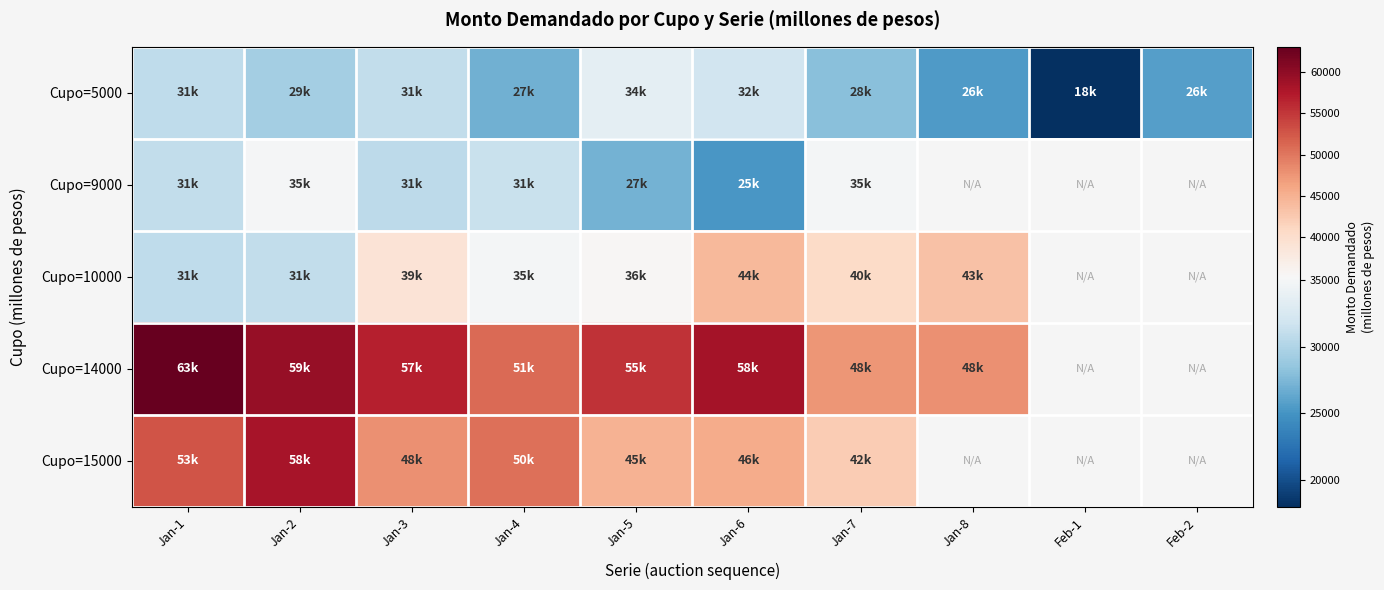

The value of Cupo=5000 at Jan-3 is 43321.8. True or false?

False